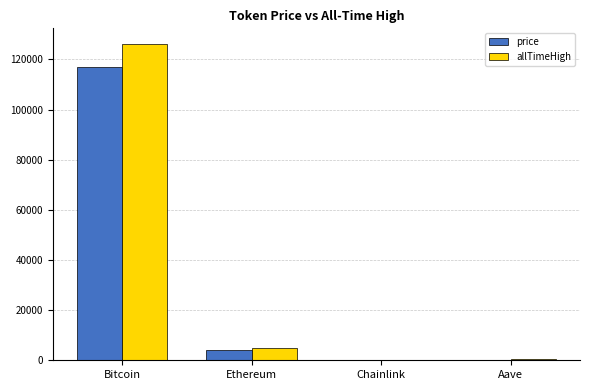

The allTimeHigh series shows 169274.2 at Bitcoin. True or false?

False